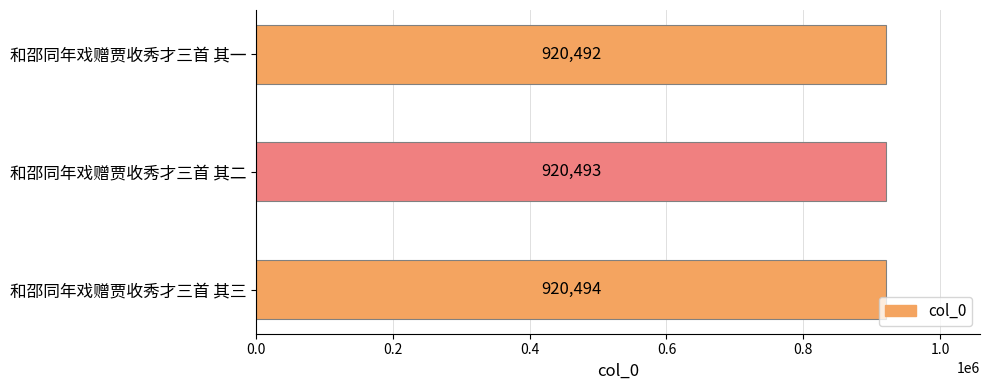

Reading bottom to top, list all the values displayed in this chart.

和邵同年戏赠贾收秀才三首 其三=920494	和邵同年戏赠贾收秀才三首 其二=920493	和邵同年戏赠贾收秀才三首 其一=920492